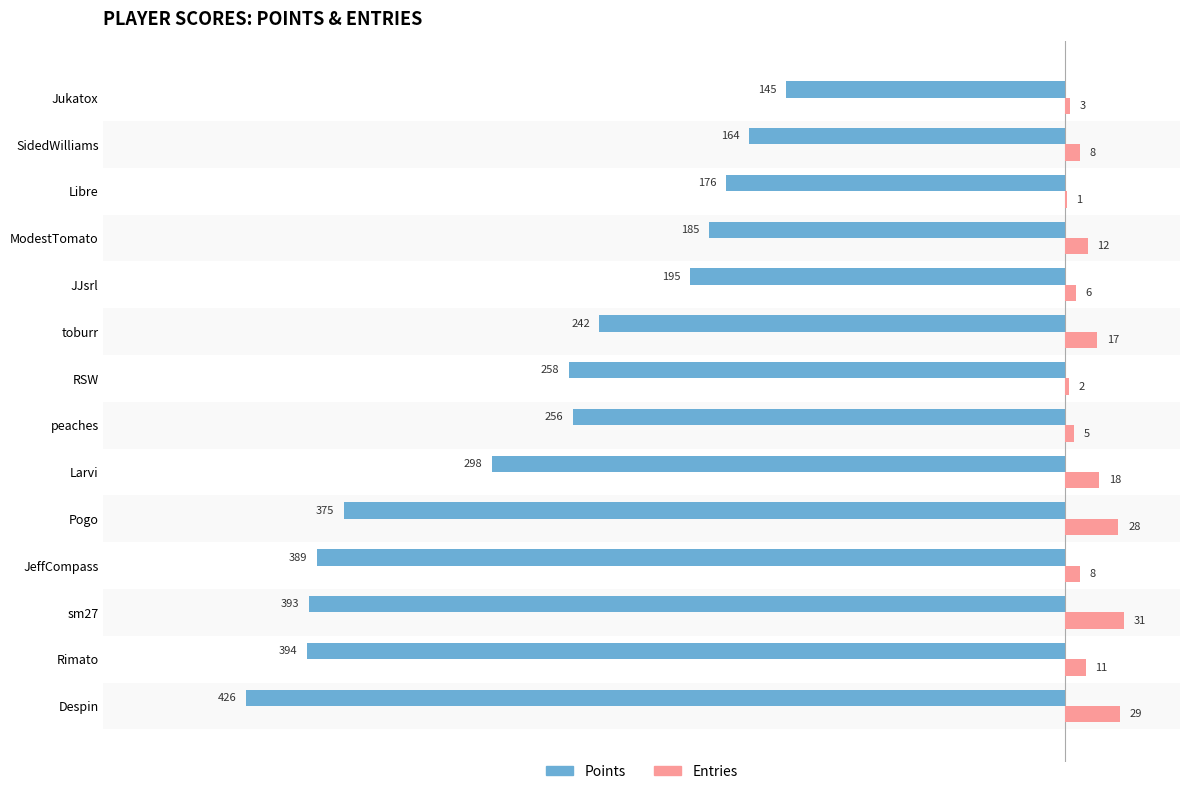

At which label does Entries reach its peak?

sm27